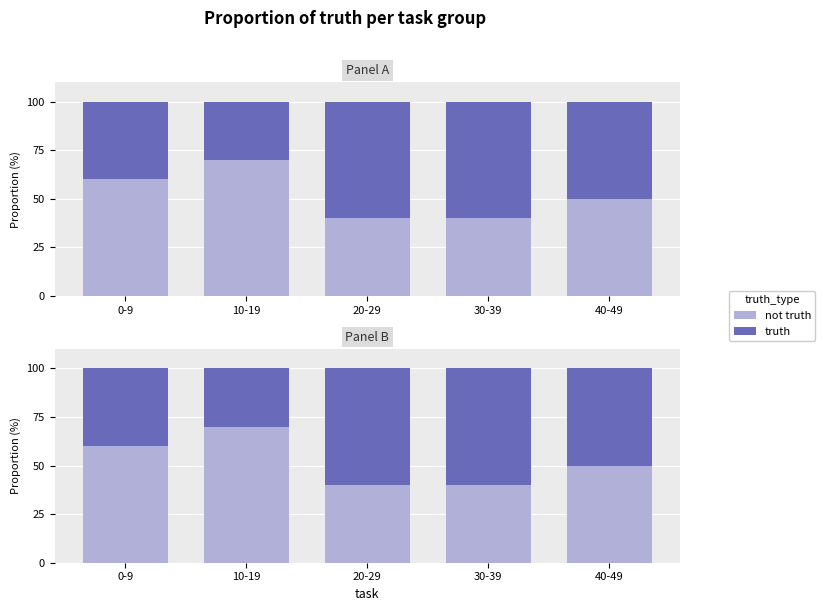

What are all the series names shown in the legend?

not truth, truth